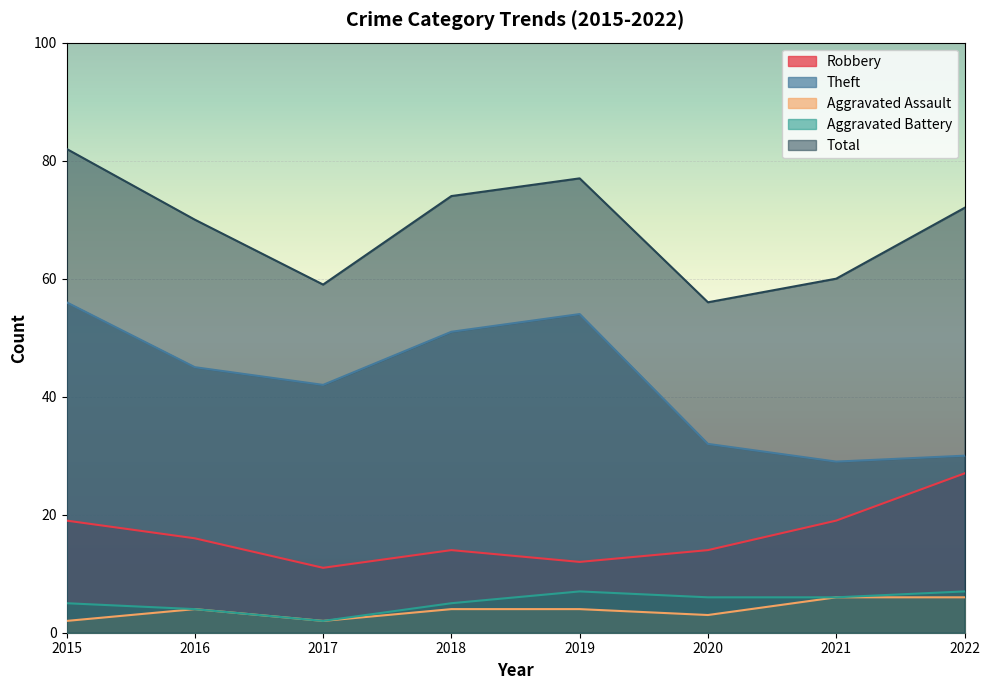

True or false: Aggravated Assault has more than 1 interior local peaks.

False